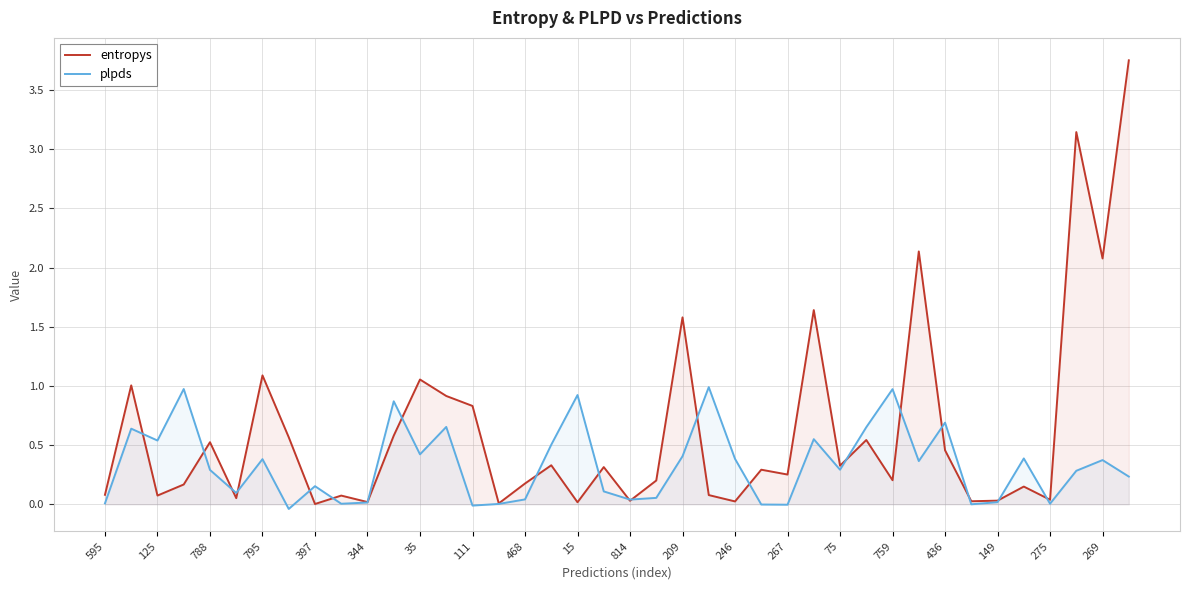

How many intersections are there between entropys and plpds?

20